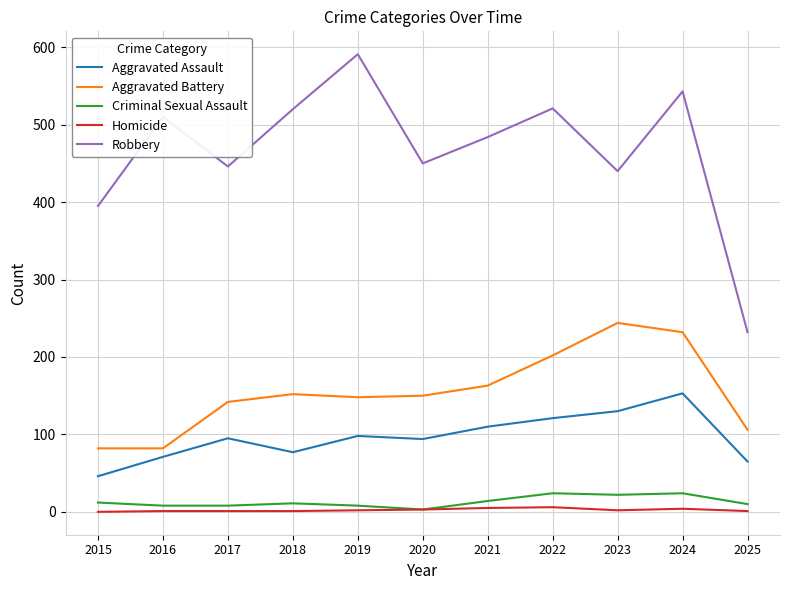

What is the maximum value for Robbery?

591